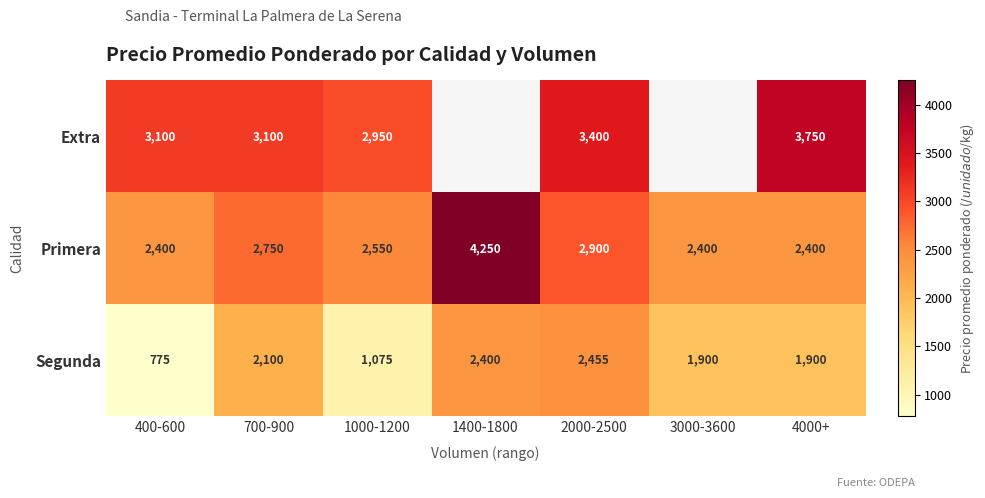

What is the difference between the maximum and minimum values in the Segunda series?

1680